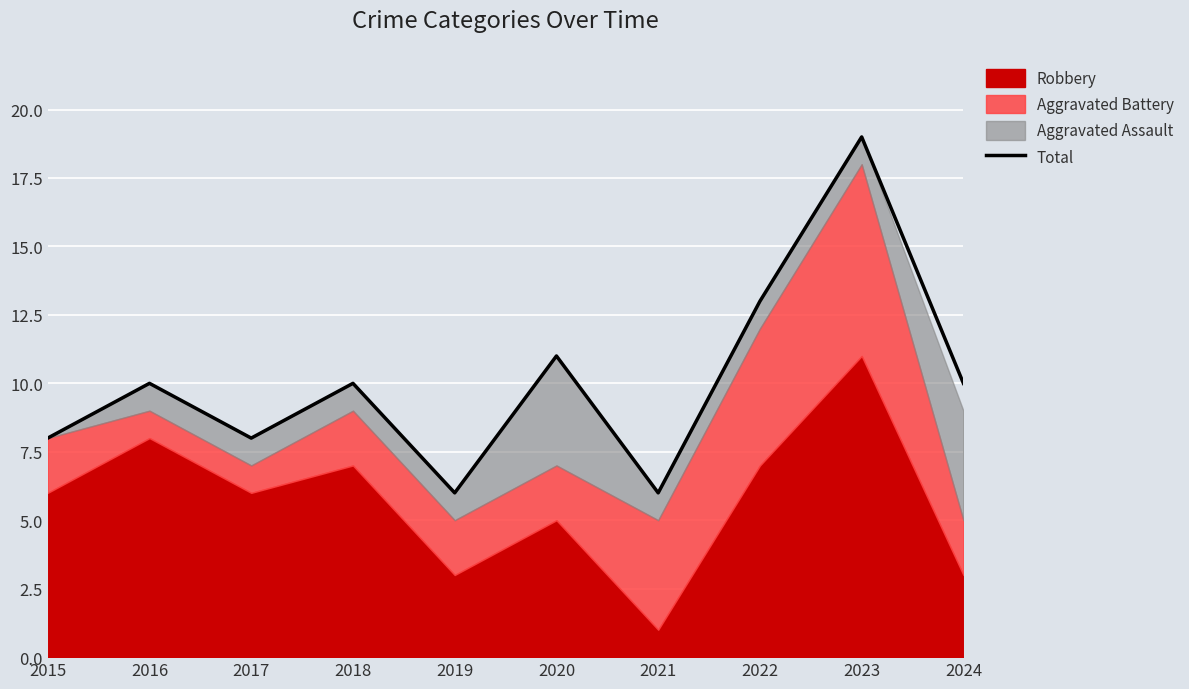

How many interior local peaks (higher than both neighbors) does the data have?

4